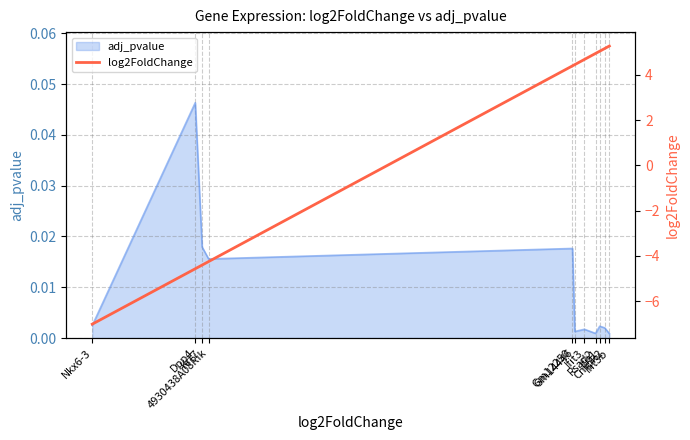

How many values are above zero?

7